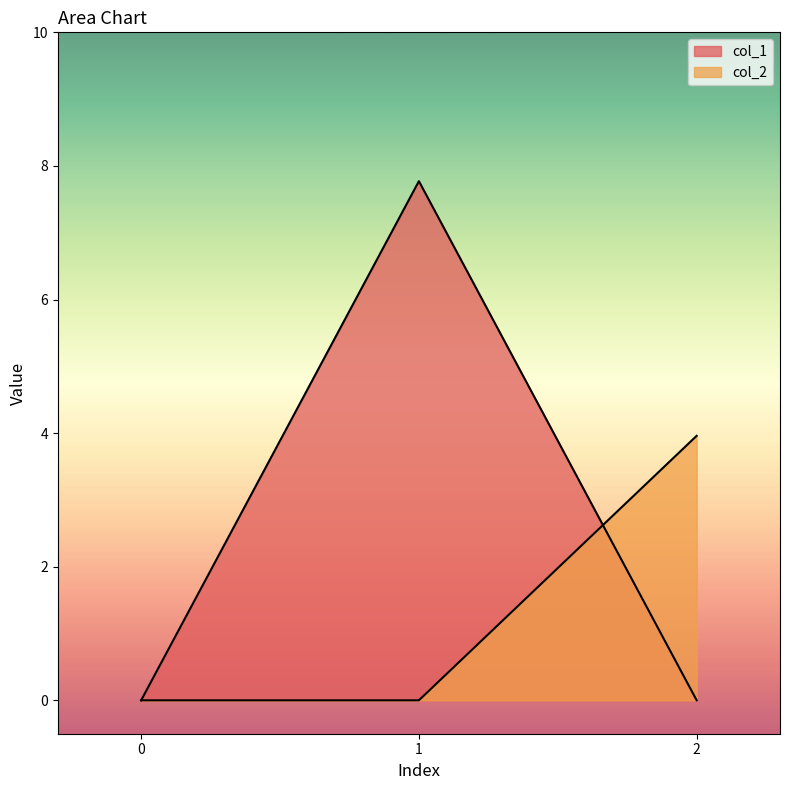

At which category is the sum across all series the highest?

1